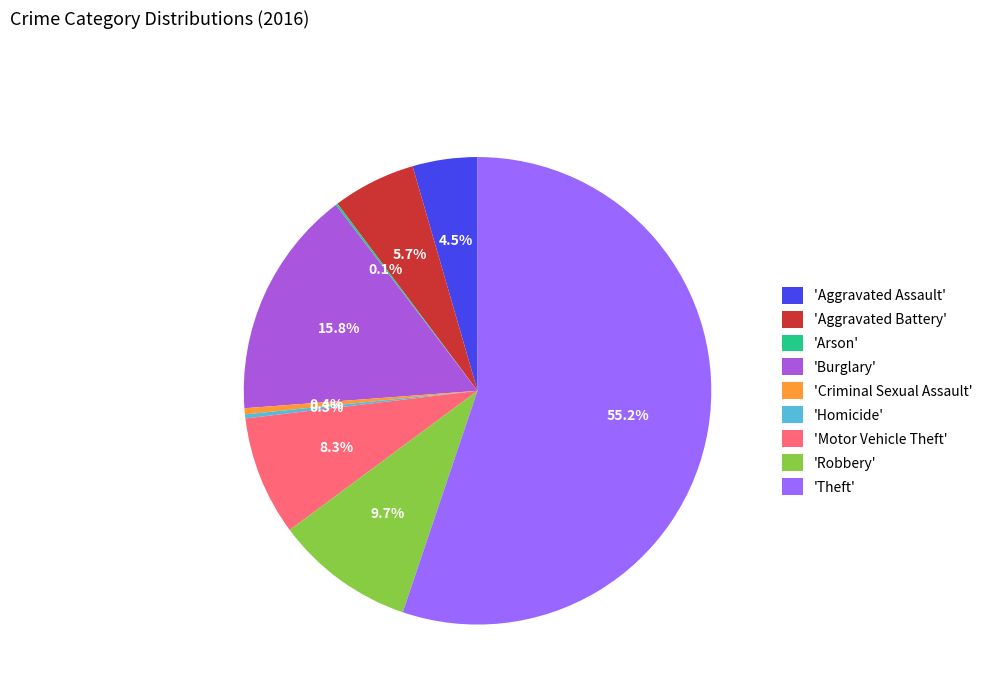

Which slice represents more than half of the pie?

'Theft'